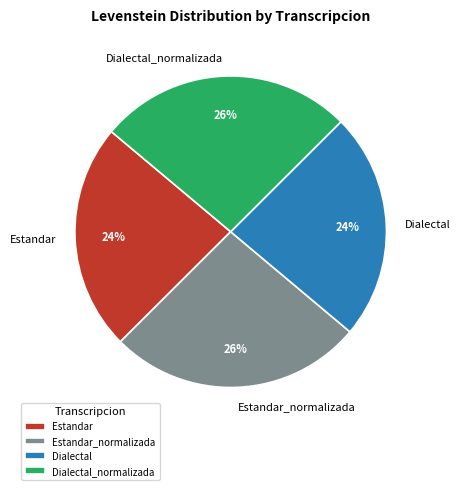

Between Dialectal_normalizada and Estandar, which is larger?

Dialectal_normalizada